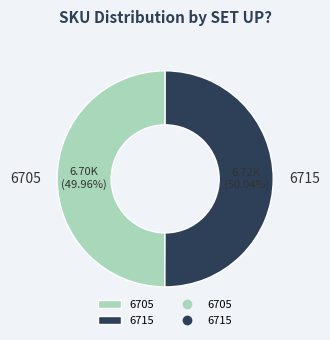

To the nearest percent, what is the average slice percentage?

50%